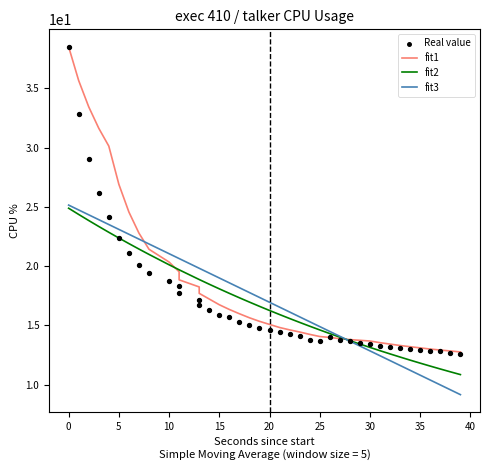

At how many categories does at least one series exceed 28?

5